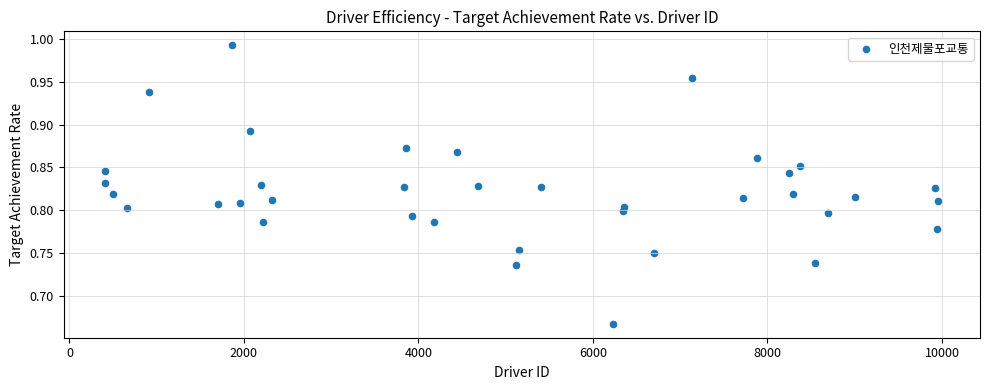

What is the range of Y values (max minus min)?

0.3